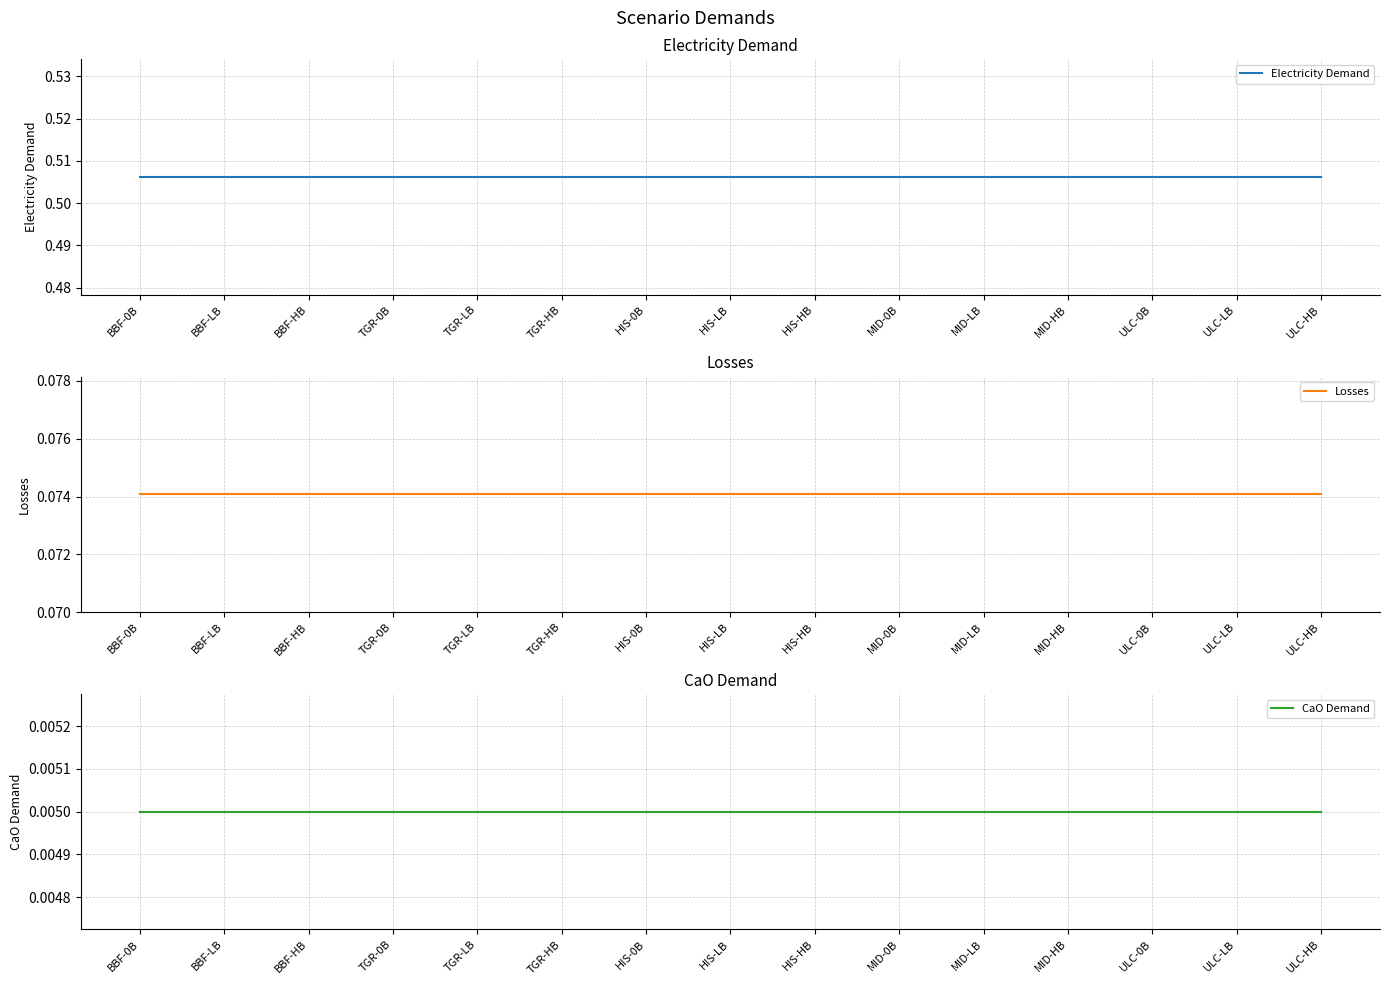

At which category is the sum across all series the highest?

BBF-0B